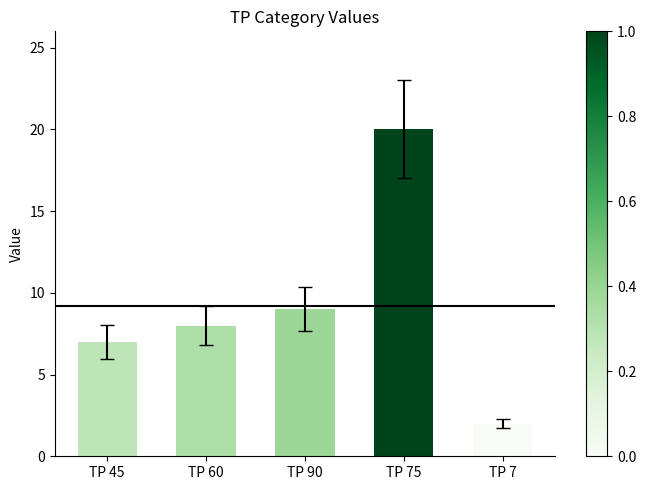

Approximately how many times larger is the value at TP 90 compared to TP 7?

4.5